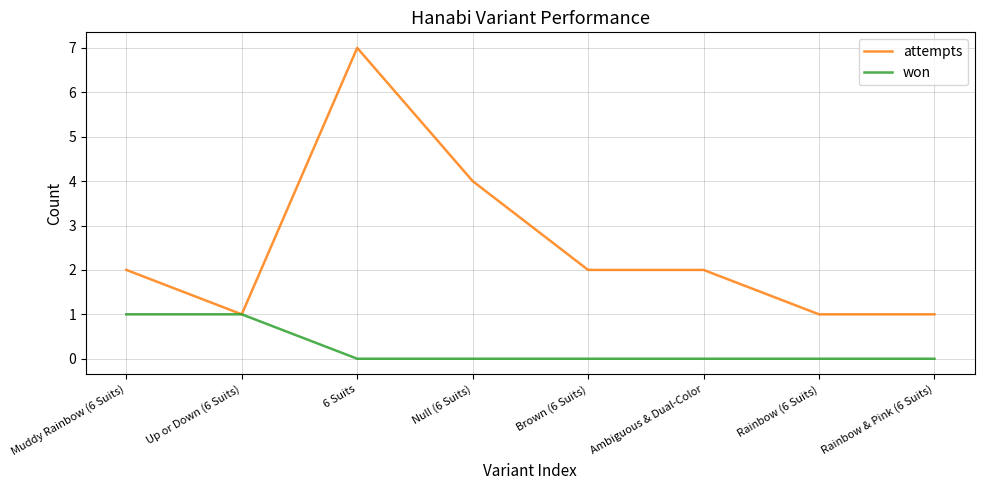

What is the sum of all won values?

2